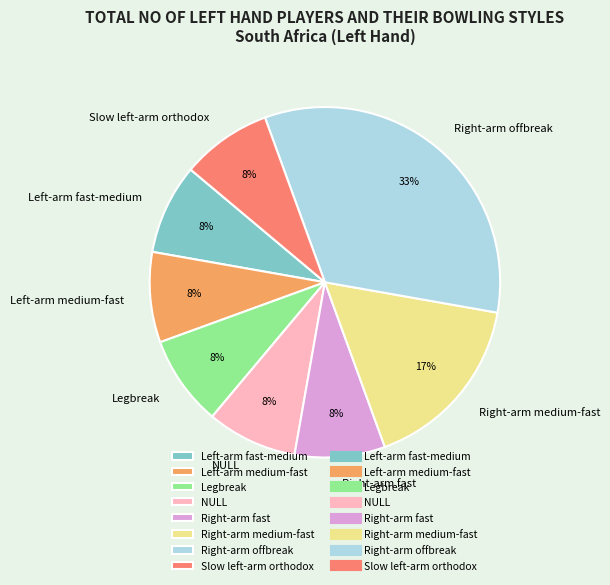

What is the largest slice in the pie chart?

Right-arm offbreak